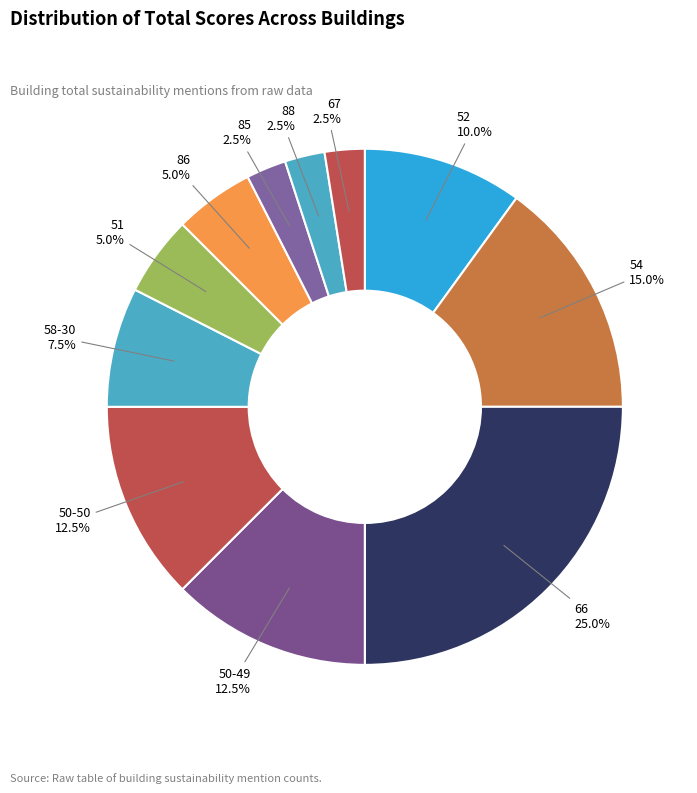

Do 54 and 51 together represent more than half of the pie?

No